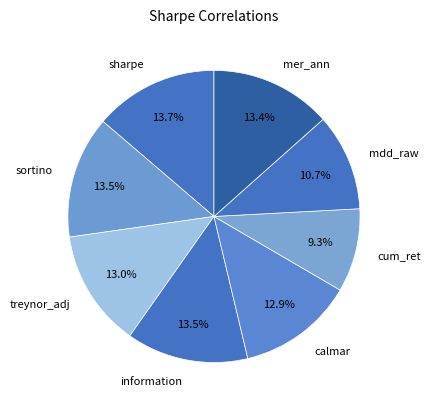

Which slice is the smallest?

cum_ret